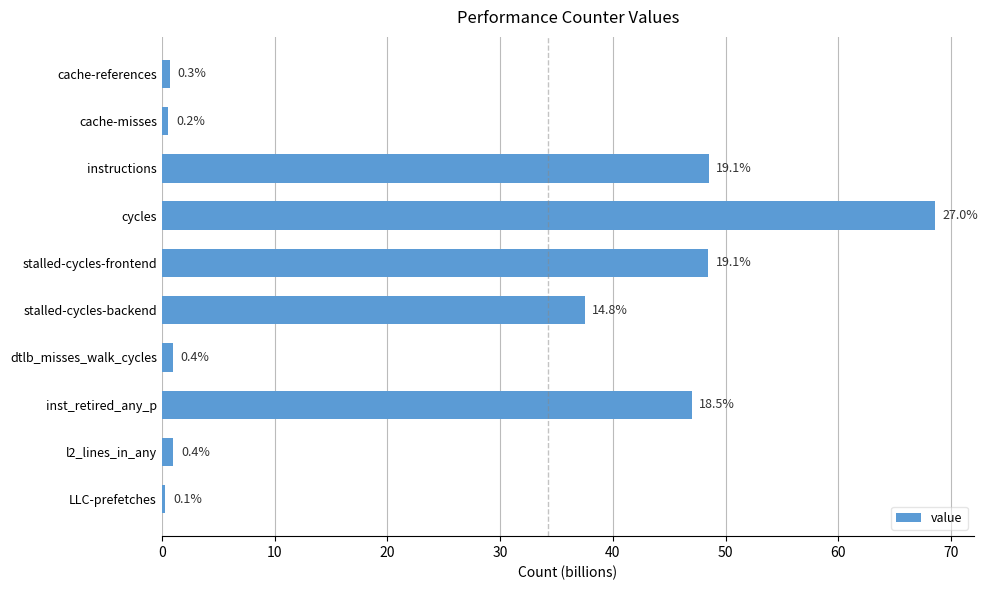

How many bars are there in total?

10